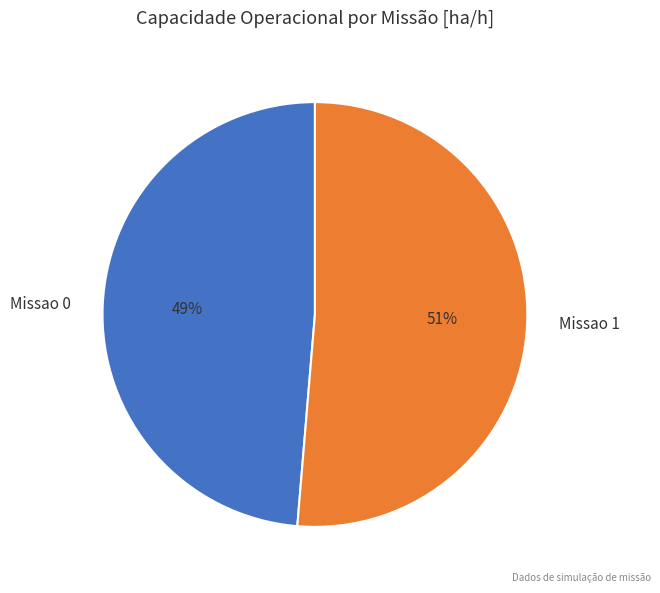

Which has a higher value, Missao 1 or Missao 0?

Missao 1